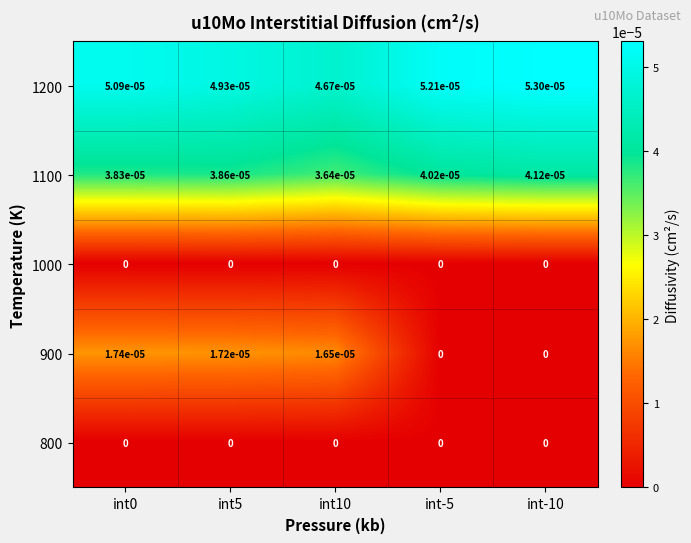

Is the value of 1000 at int-10 greater than the value of 1100 at int0?

No